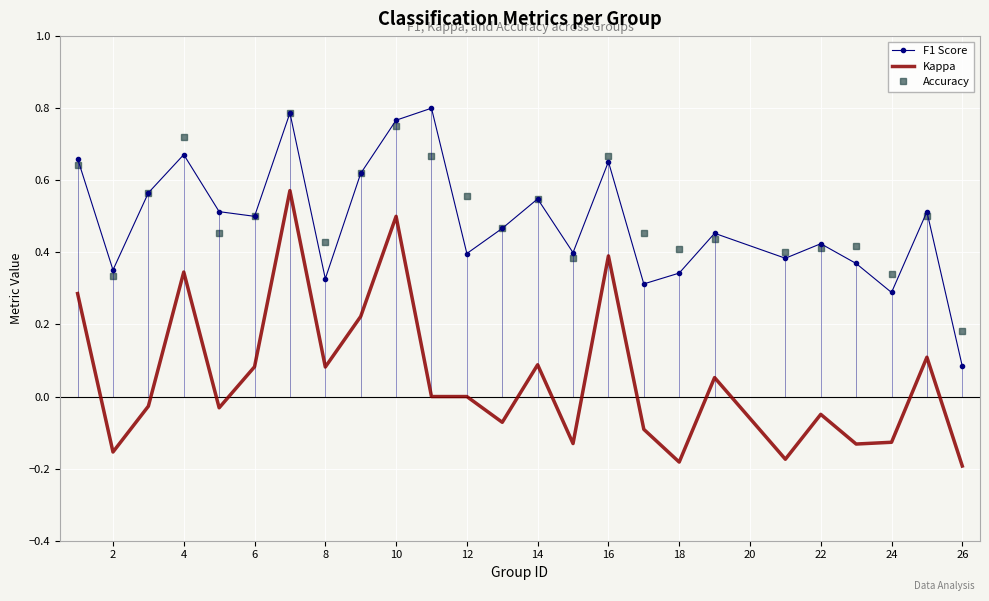

True or false: F1 Score and Kappa cross at least once.

False